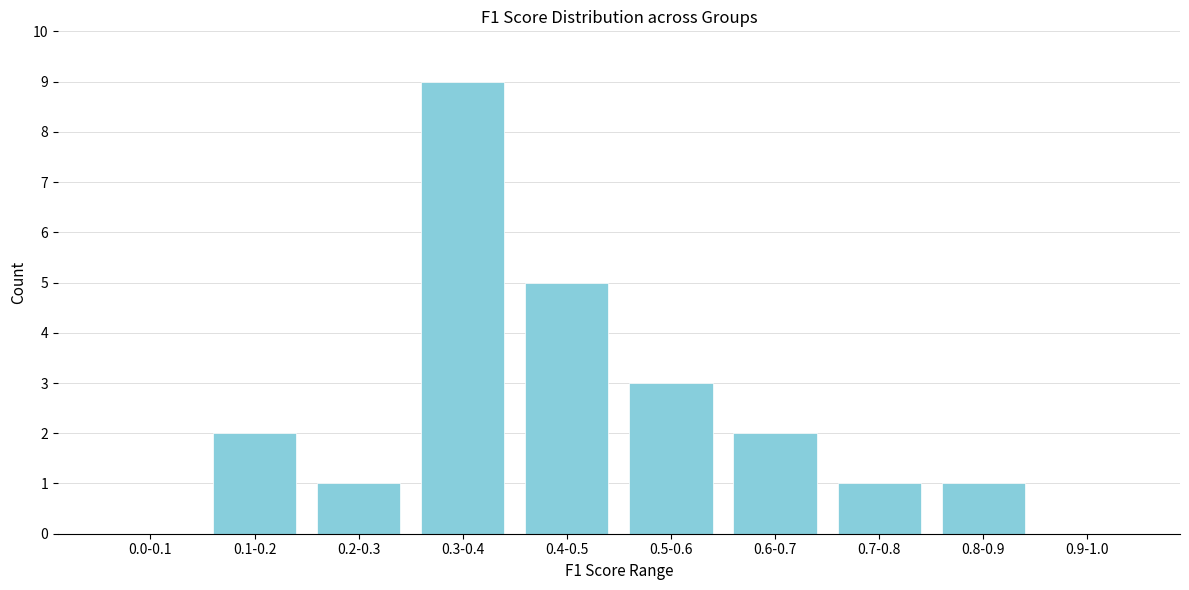

Reading left to right, list all the values displayed in this chart.

0.0-0.1=0	0.1-0.2=2	0.2-0.3=1	0.3-0.4=9	0.4-0.5=5	0.5-0.6=3	0.6-0.7=2	0.7-0.8=1	0.8-0.9=1	0.9-1.0=0